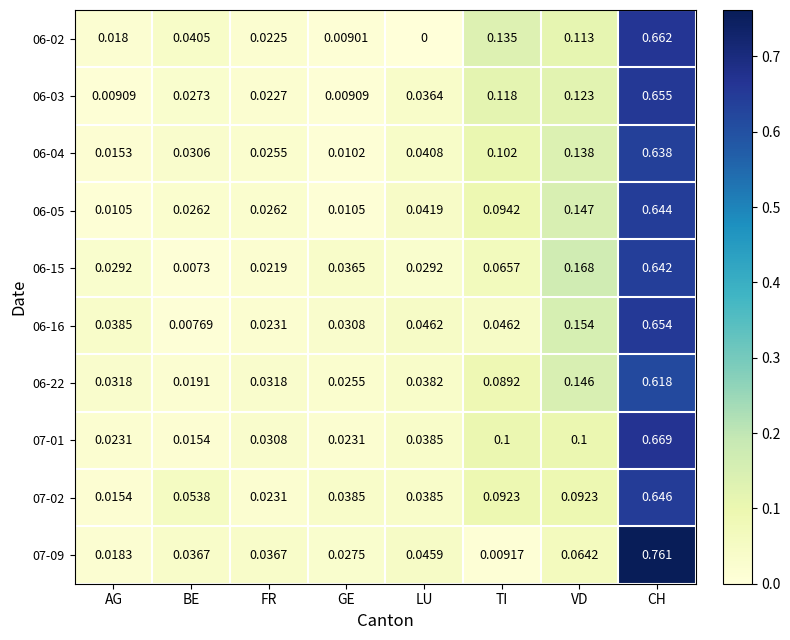

Between FR and VD, which series saw the biggest shift?

06-15